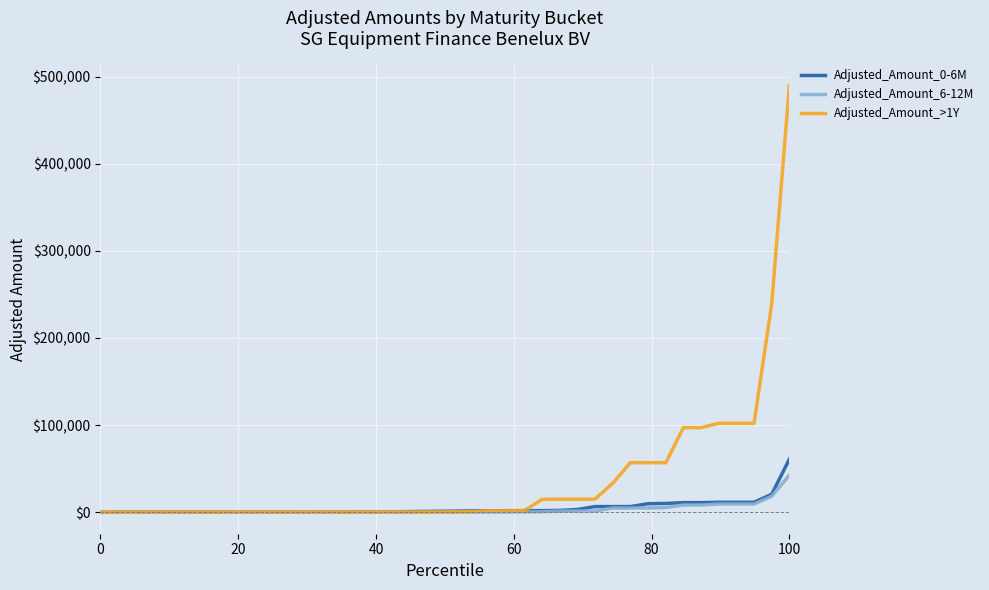

What is the smallest value displayed?

-283.2